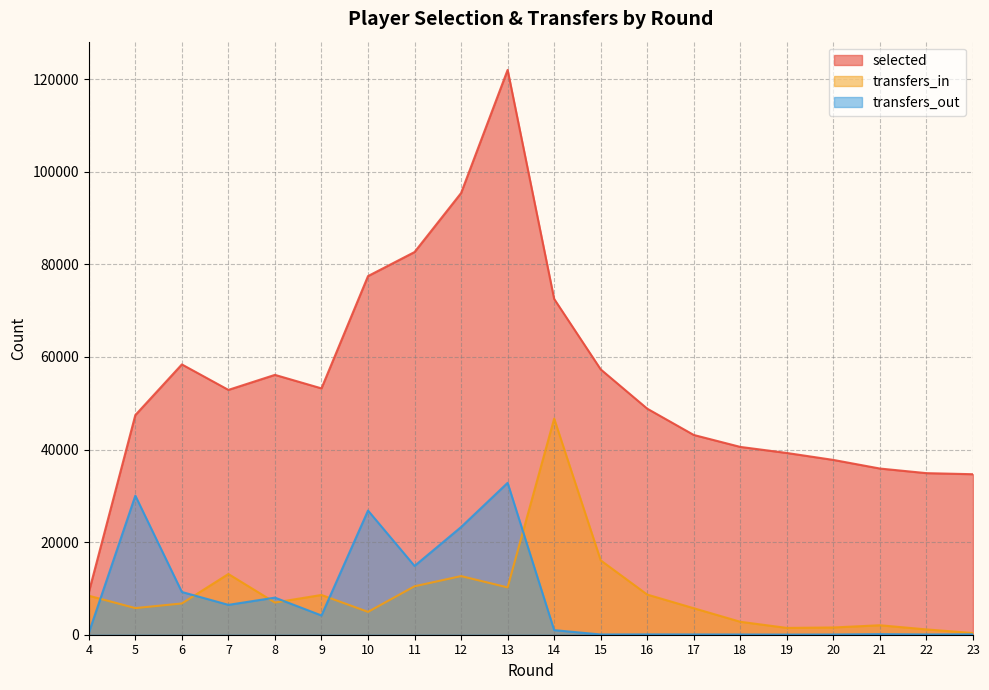

At which category is the sum across all series the highest?

13